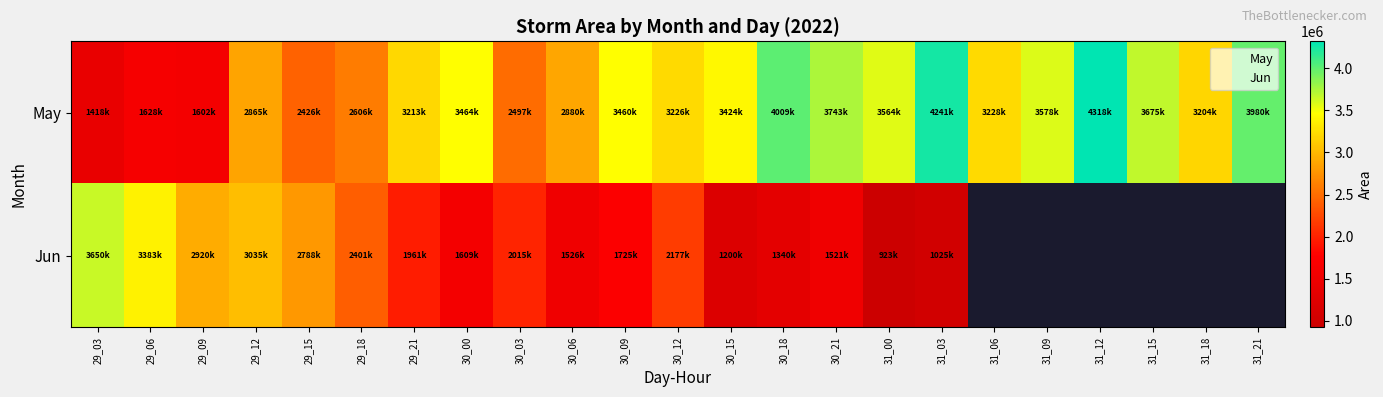

True or false: the data shows 5432482 at 30_00.

False